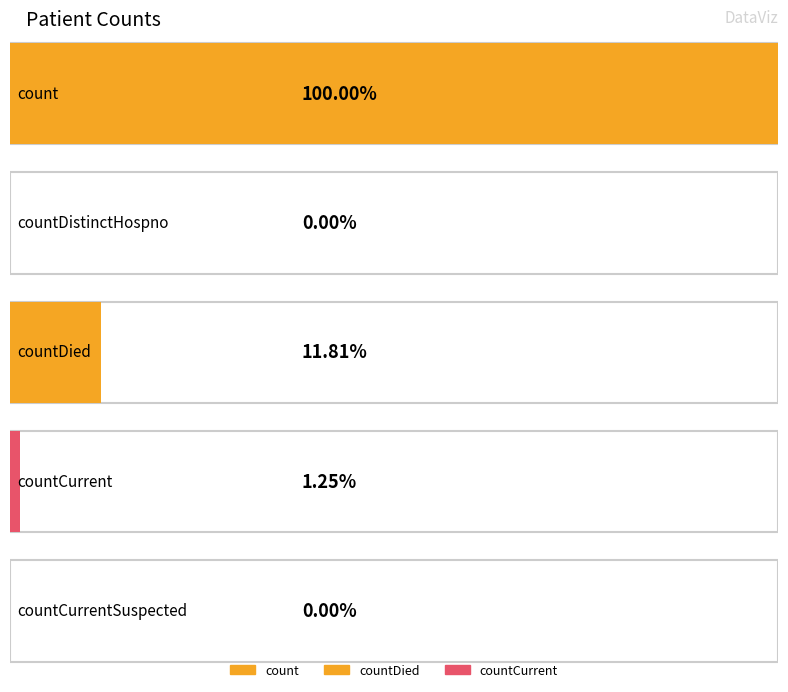

At which label does the data first exceed 1361?

count